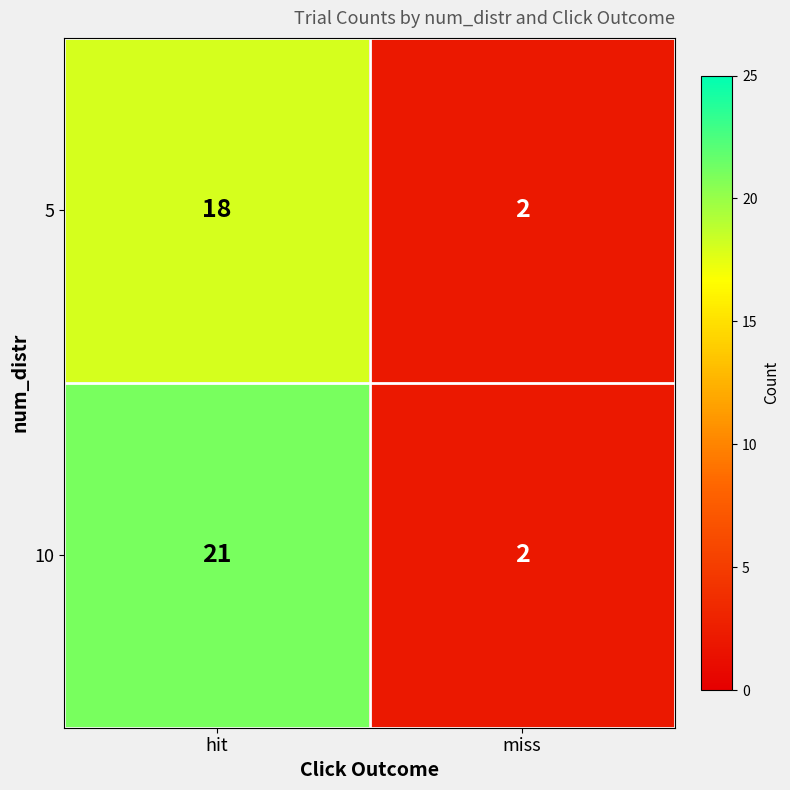

Which series changed the most between hit and miss?

10